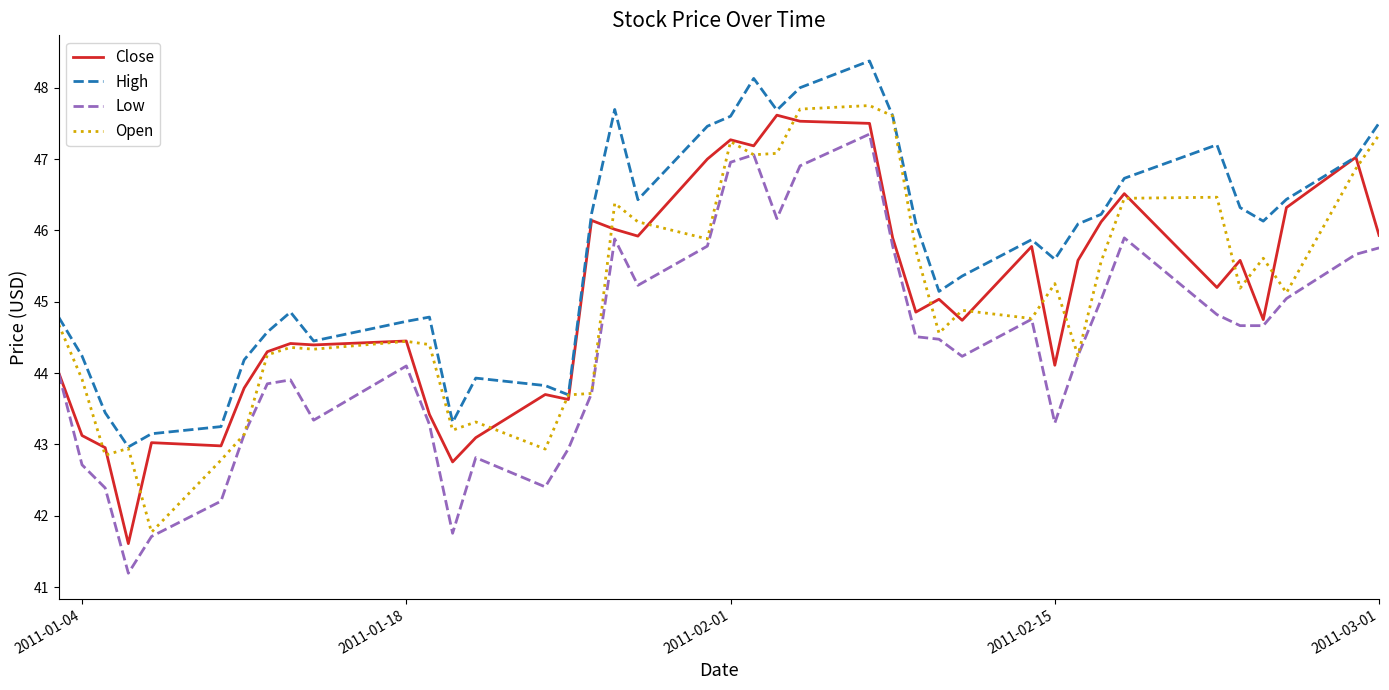

True or false: Low and High cross at least once.

False